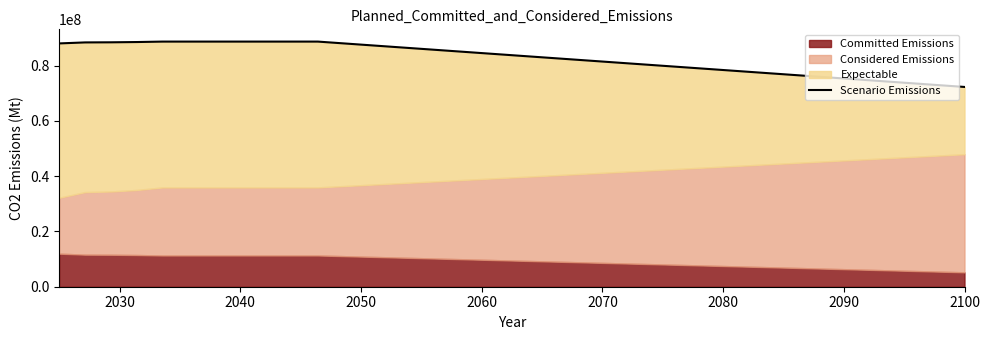

What is the maximum value shown in the chart?

88694893.2